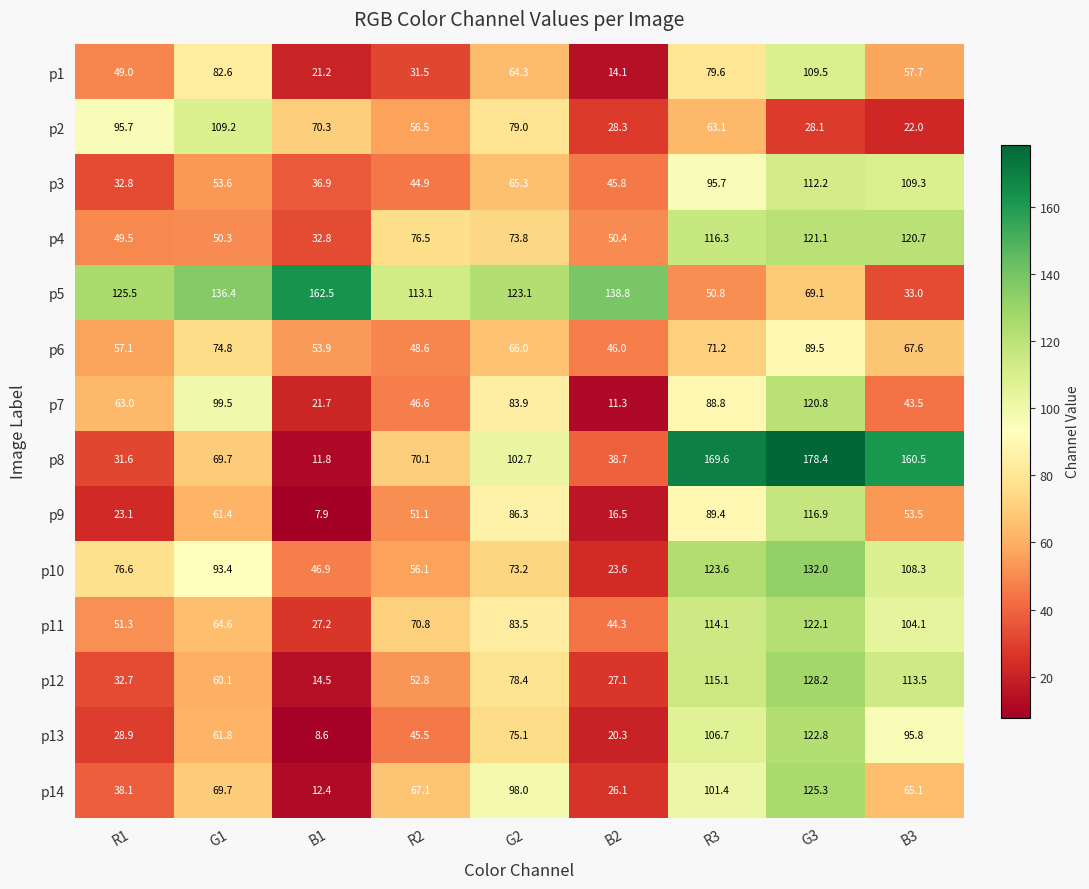

At which label does p2 first exceed 63?

R1